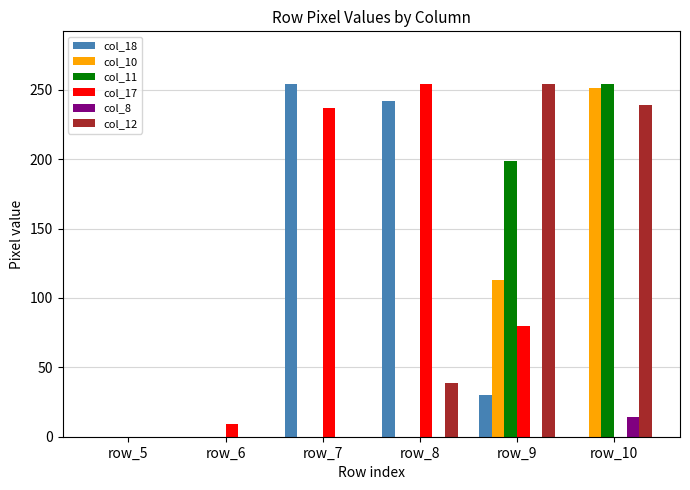

Where is col_10 nearest to the value 125?

row_9